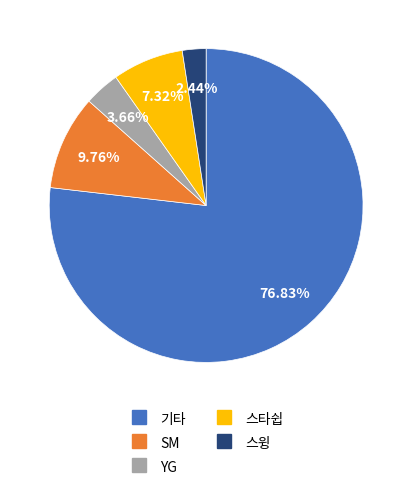

How many slices are in this pie chart?

5